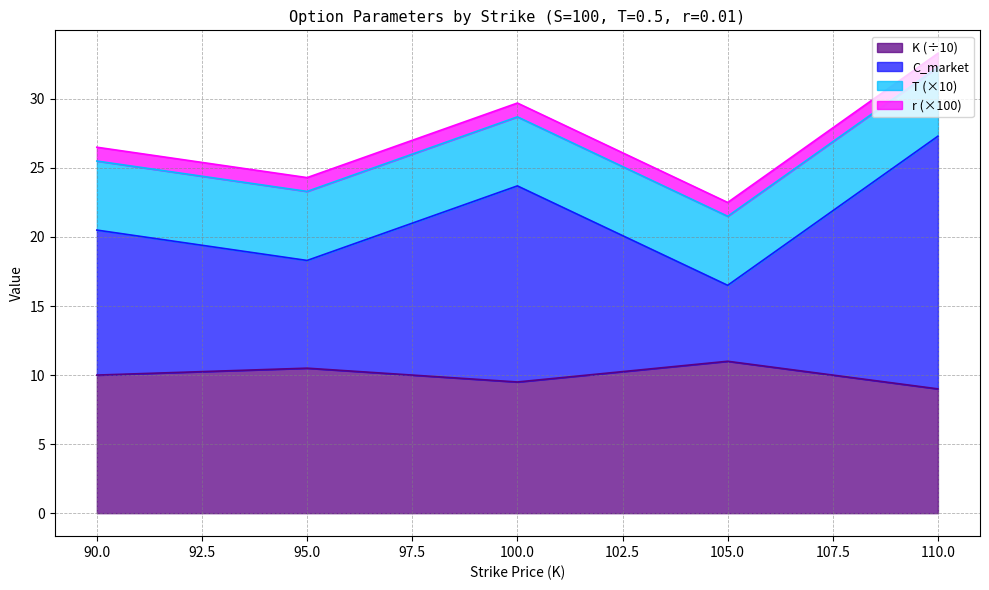

True or false: K (÷10) has a value of 5.0 at 90.0.

False